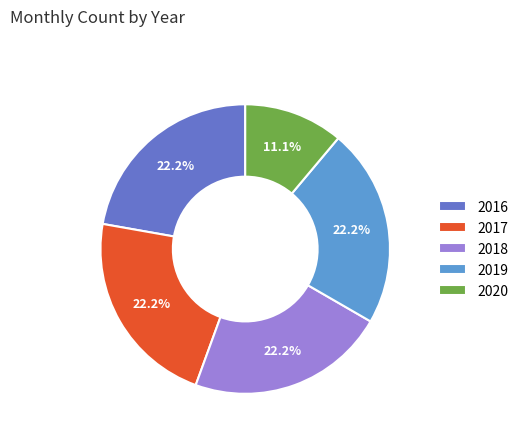

Approximately how many times larger is the value at 2016 compared to 2019?

1.0